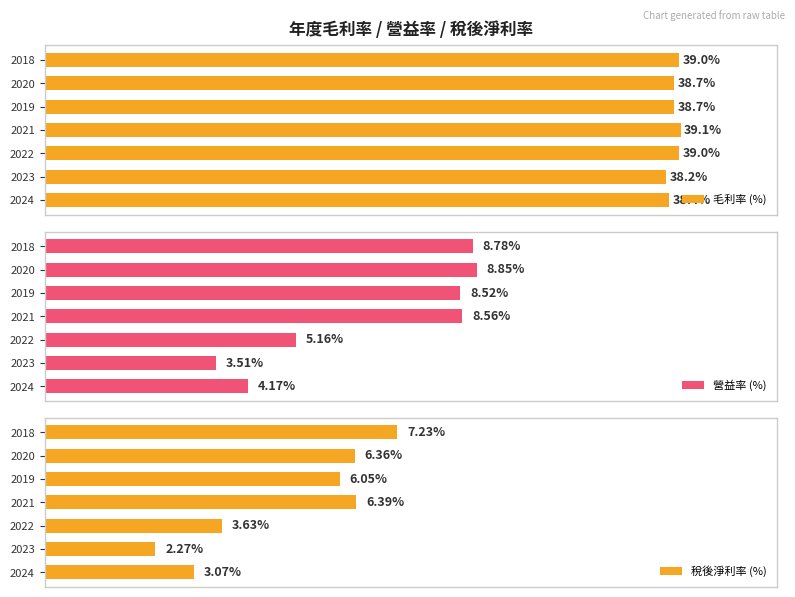

How many data points in 營益率 are above 8?

4